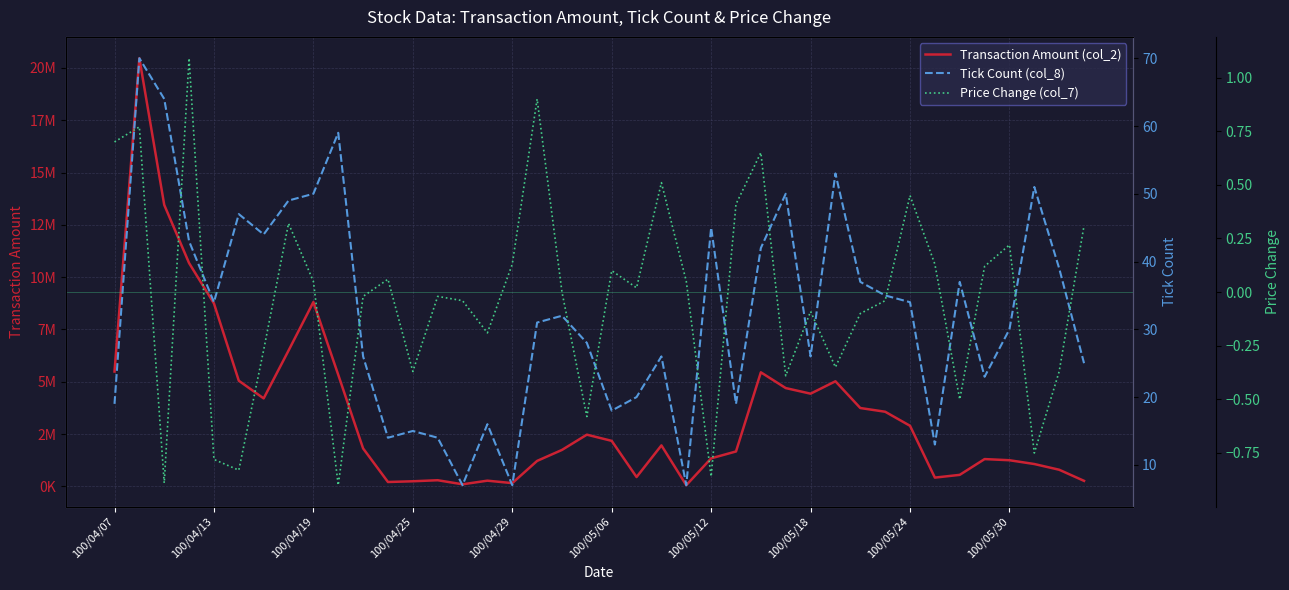

How many values in the Price Change (col_7) series exceed 0?

19